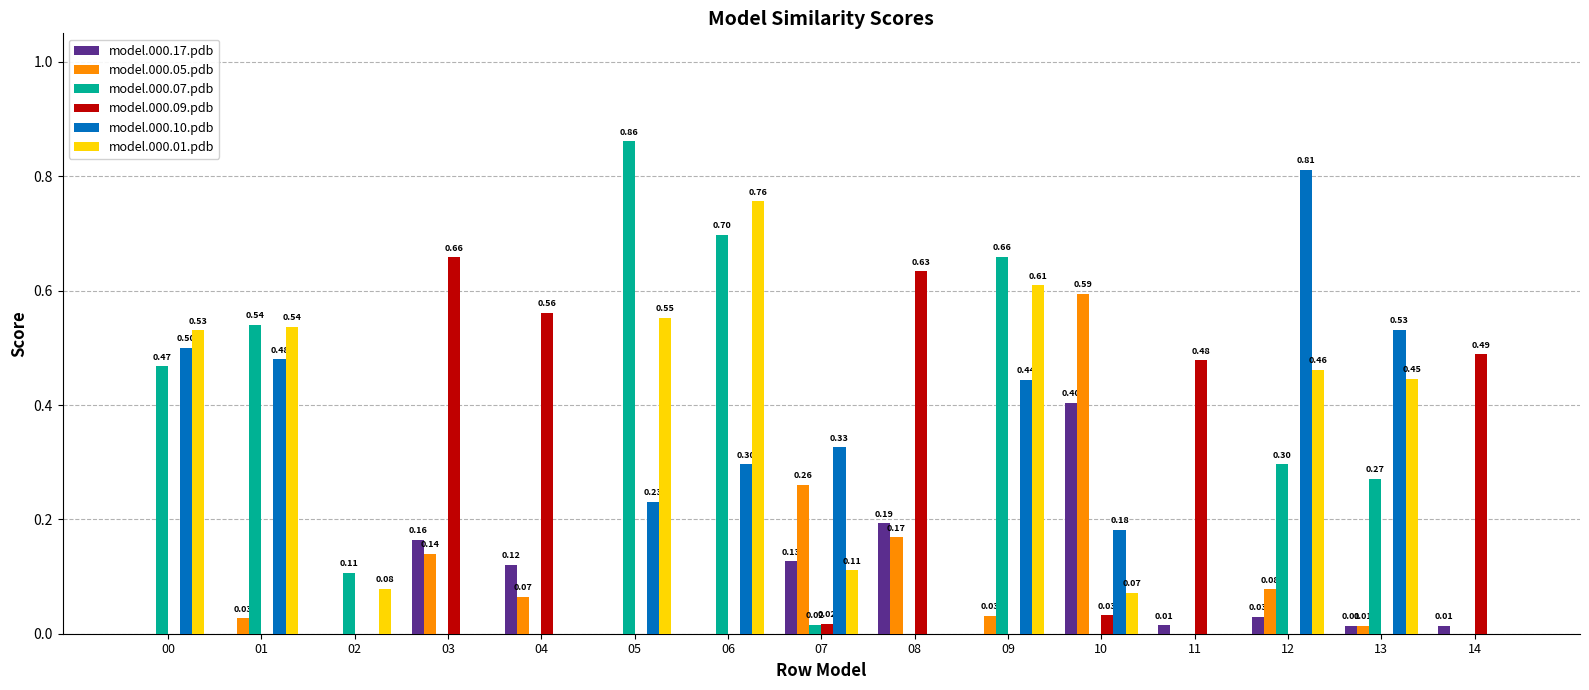

What is the sum of the model.000.10.pdb values at 04 and 13?

0.5